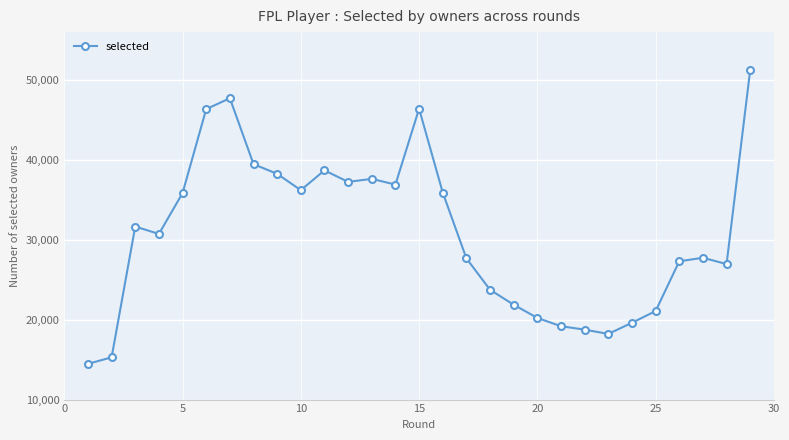

What is the sum of all values?

892547